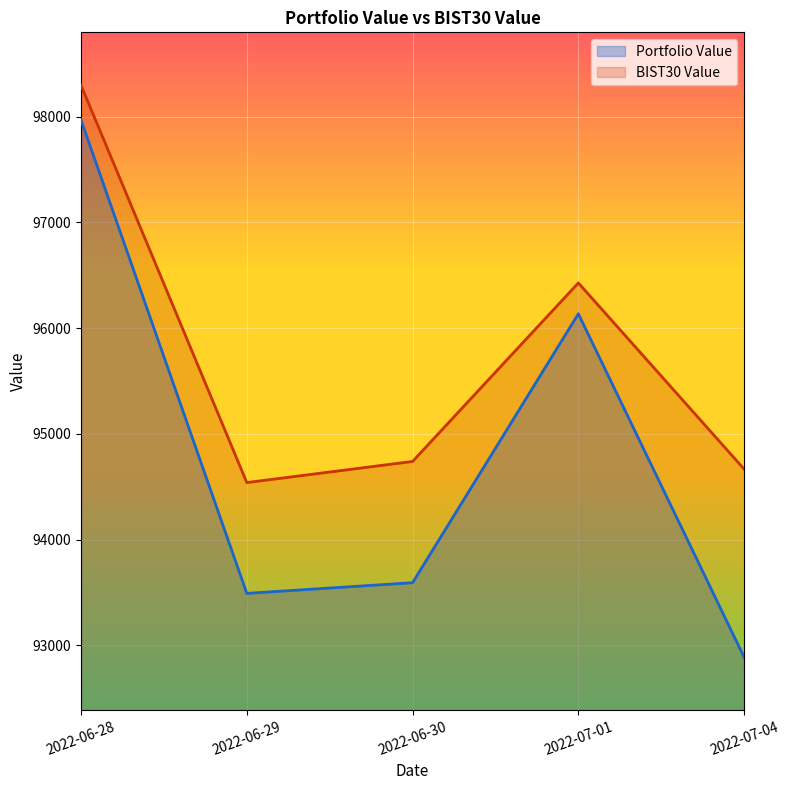

At which label is BIST30 Value closest to 96418?

2022-07-01